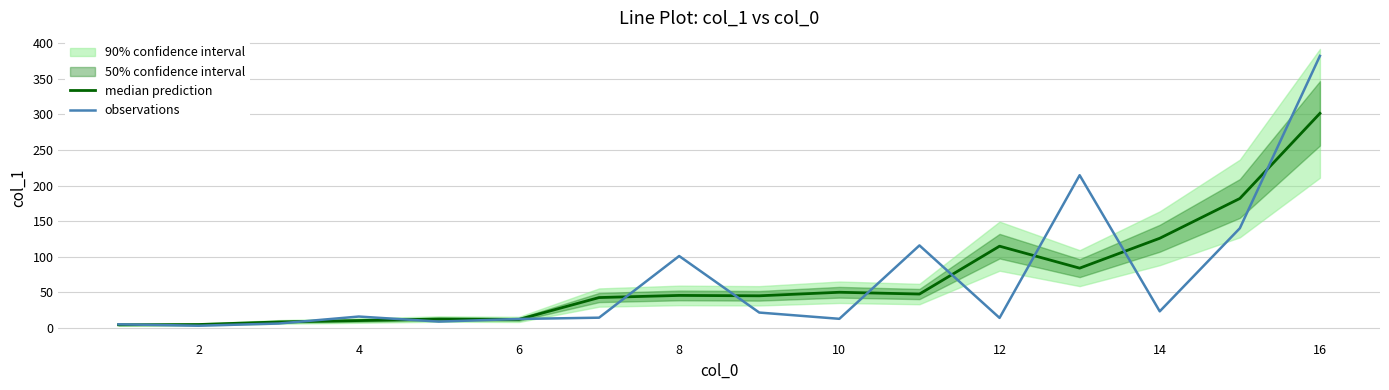

Does the chart have visible grid lines?

Yes